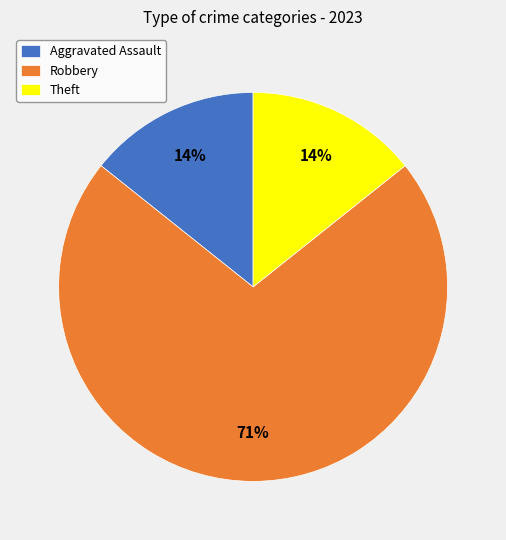

True or false: Theft accounts for 14% of the total.

True